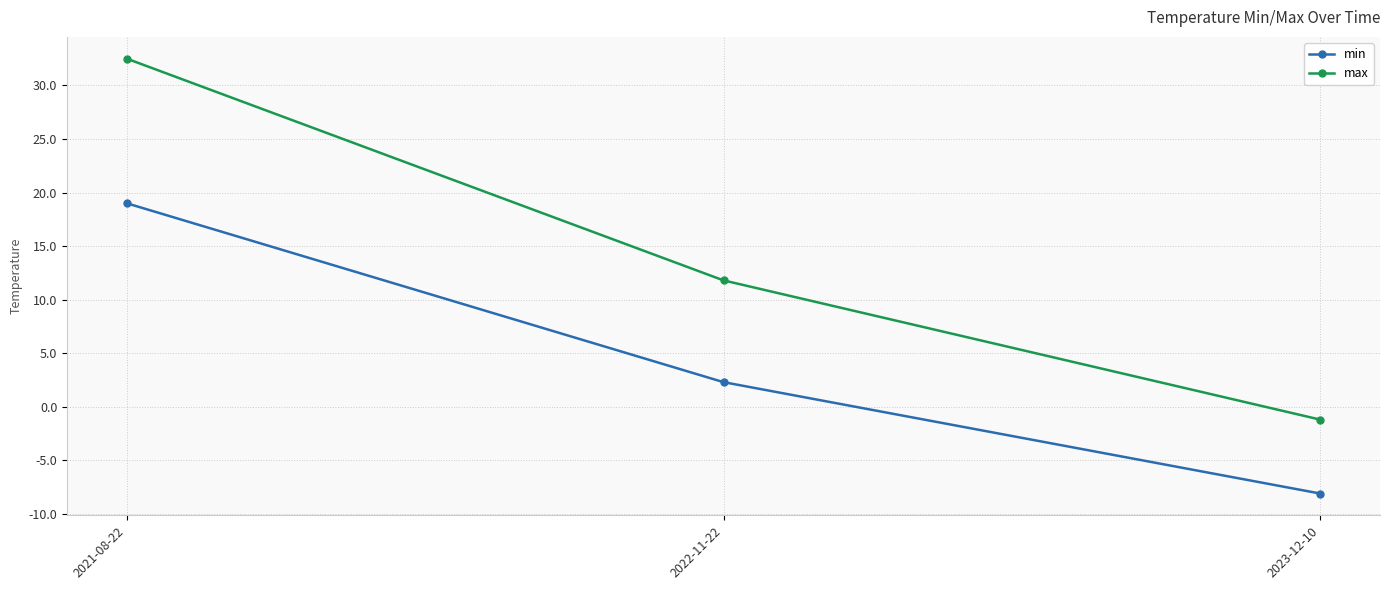

What is the average value of the max series?

14.4